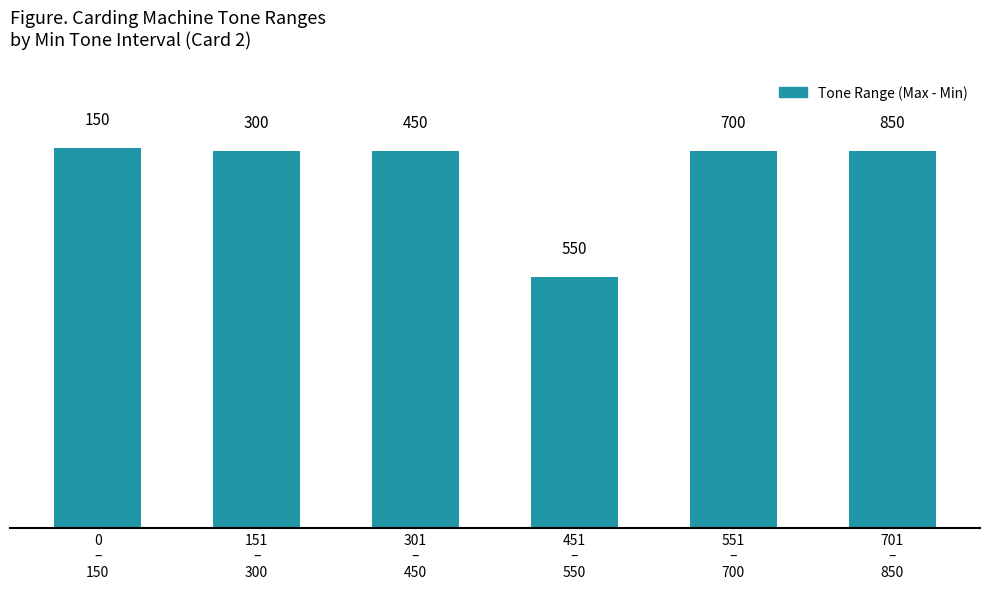

Which has a higher value, 151
–
300 or 551
–
700?

151
–
300